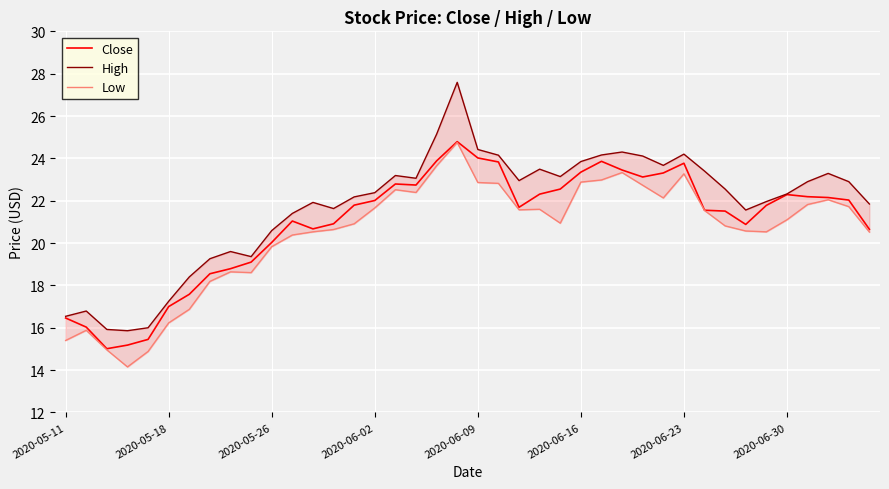

What is the highest value of the Low series?

24.8